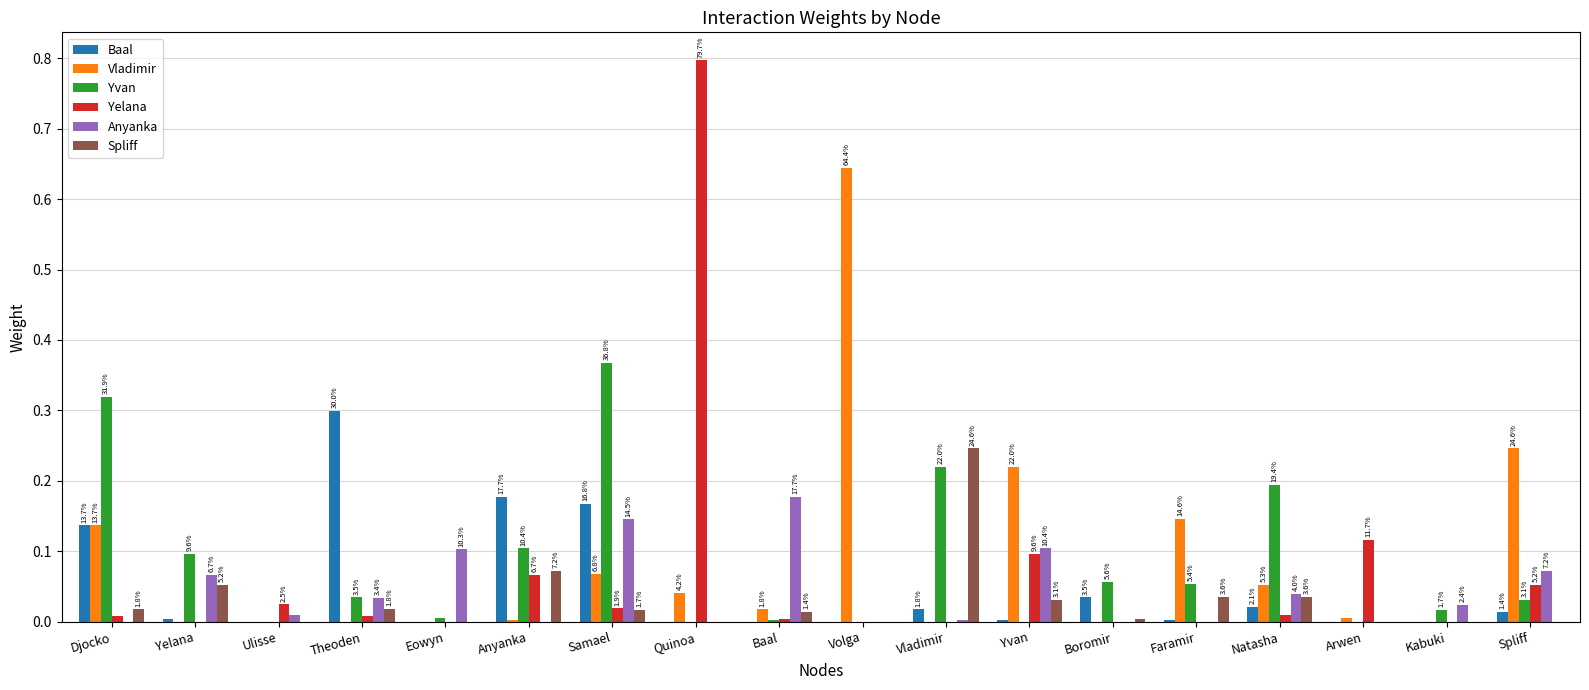

What is the label of the 13th bar from the left?

Boromir